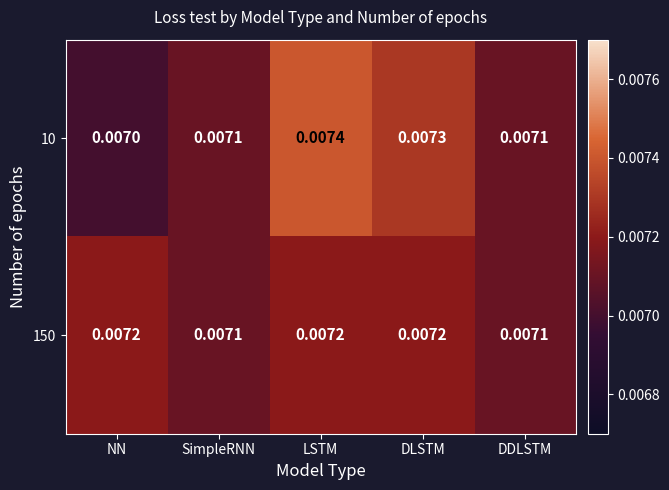

List the series in order of their peak value, lowest first.

150, 10